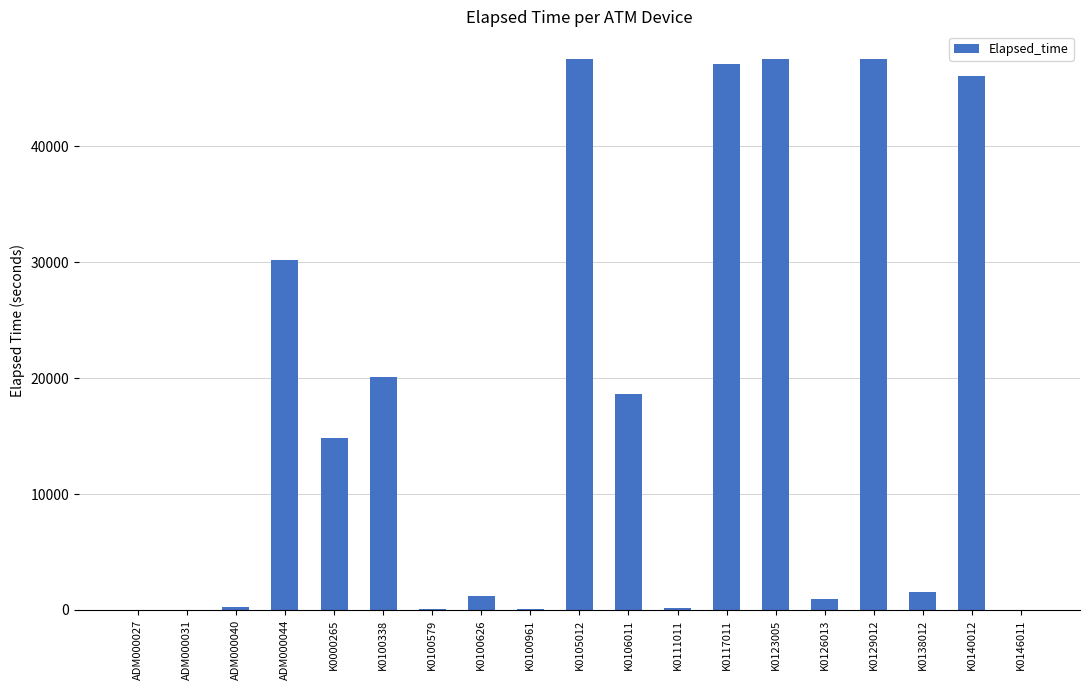

The value at K0000265 is 7247. True or false?

False